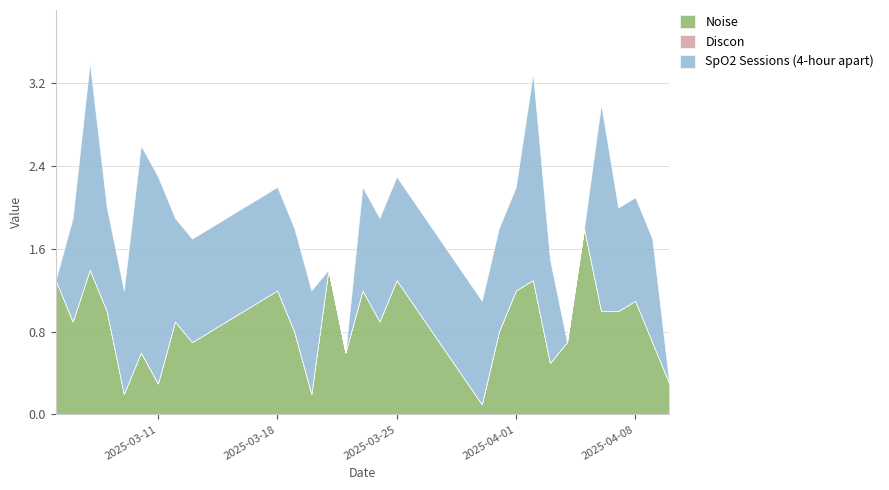

Rank the series at 2025-03-05 from lowest to highest value.

Discon, SpO2 Sessions (4-hour apart), Noise